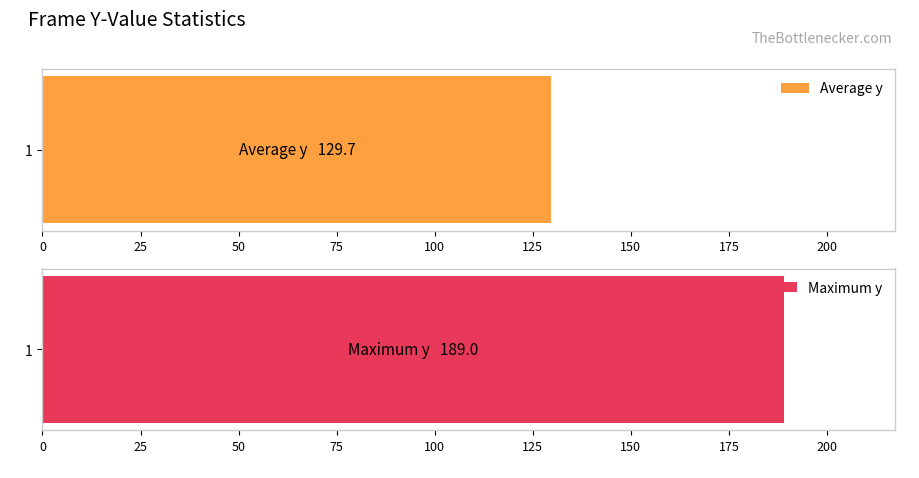

Is the value of Maximum y at 3 greater than the value of Average y at 5?

Yes